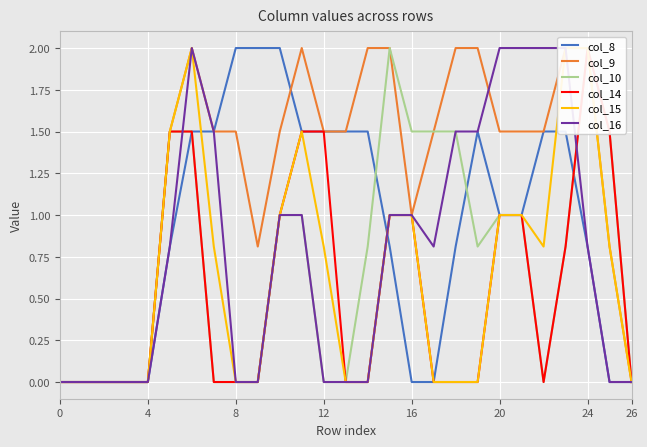

Which series has the largest range (max minus min)?

col_8